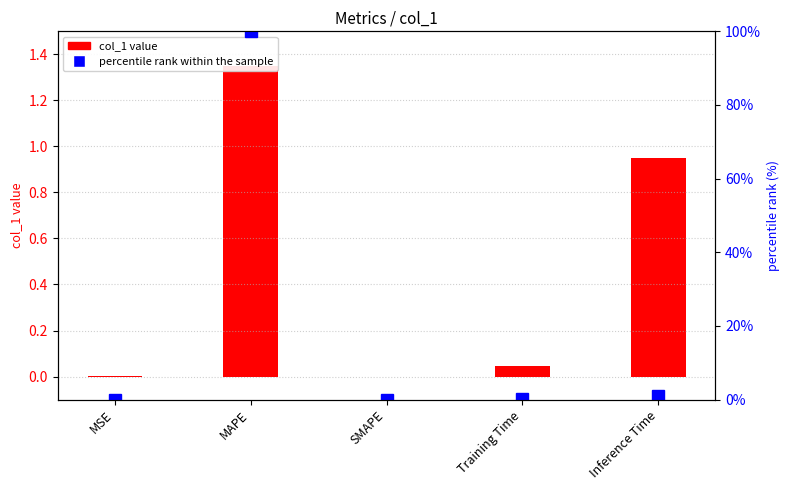

Reading right to left, transcribe all the data shown in this chart.

col_1 value: Inference Time=0.9	Training Time=0.0	SMAPE=0.0	MAPE=1.4	MSE=0.0
percentile rank within the sample: Inference Time=0.9	Training Time=0.0	SMAPE=0.0	MAPE=100.0	MSE=0.0